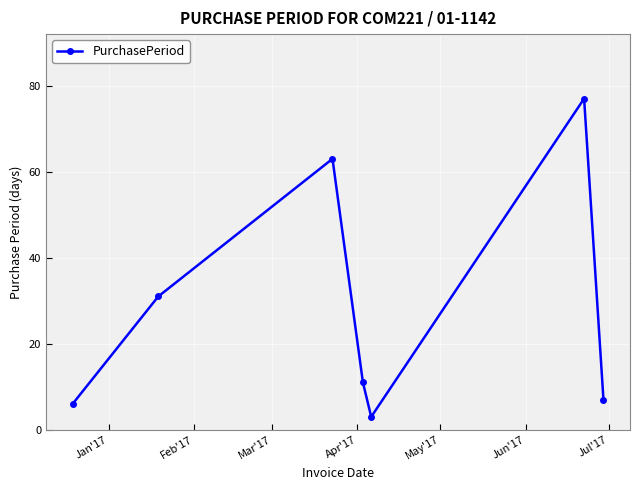

What is the difference between the second highest and minimum values?

60